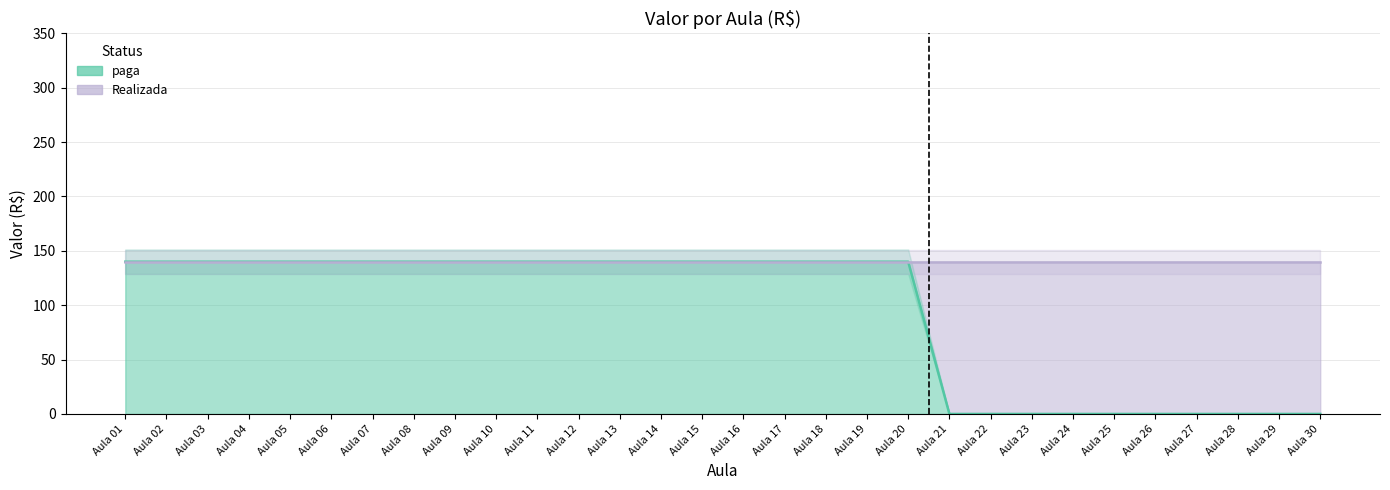

Rank the categories by value from highest to lowest.

Aula 01, Aula 02, Aula 03, Aula 04, Aula 05, Aula 06, Aula 07, Aula 08, Aula 09, Aula 10, Aula 11, Aula 12, Aula 13, Aula 14, Aula 15, Aula 16, Aula 17, Aula 18, Aula 19, Aula 20, Aula 21, Aula 22, Aula 23, Aula 24, Aula 25, Aula 26, Aula 27, Aula 28, Aula 29, Aula 30